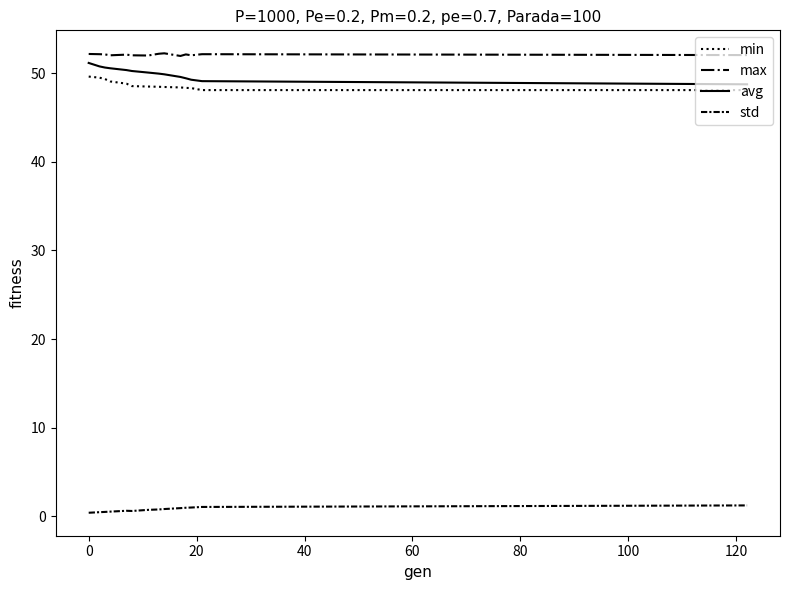

True or false: avg and std intersect in this chart.

False